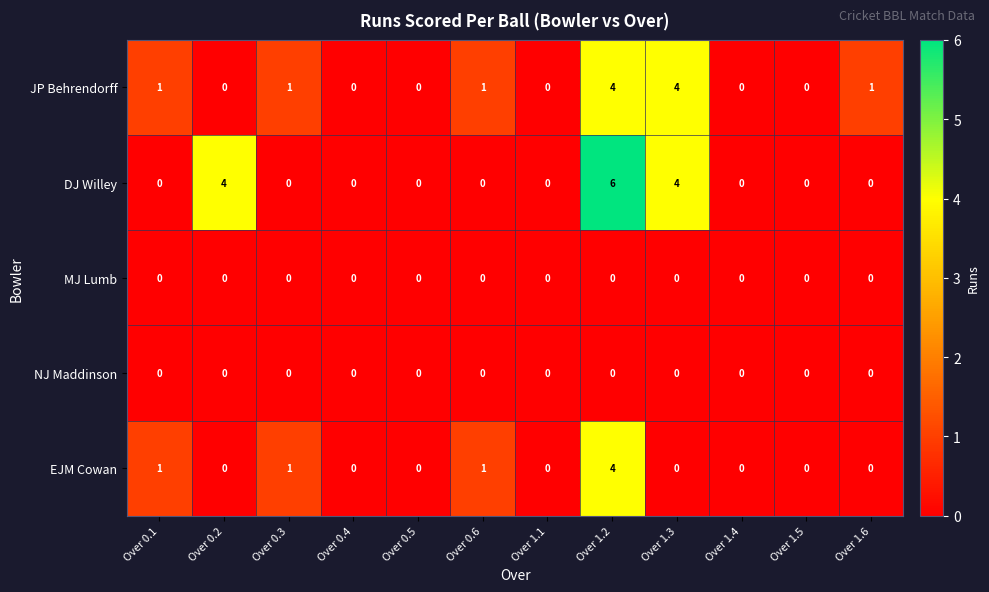

What is the greatest value displayed?

6